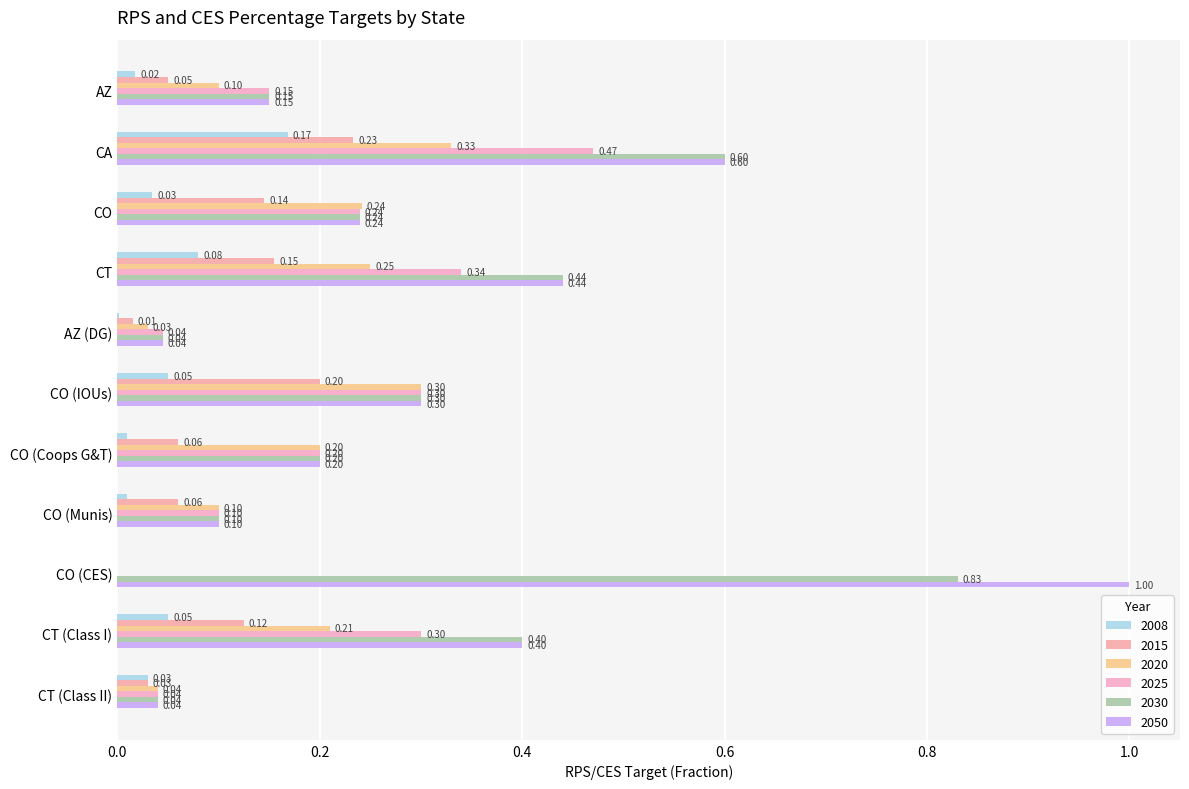

Rank the series by their maximum value, from highest to lowest.

2050, 2030, 2025, 2020, 2015, 2008